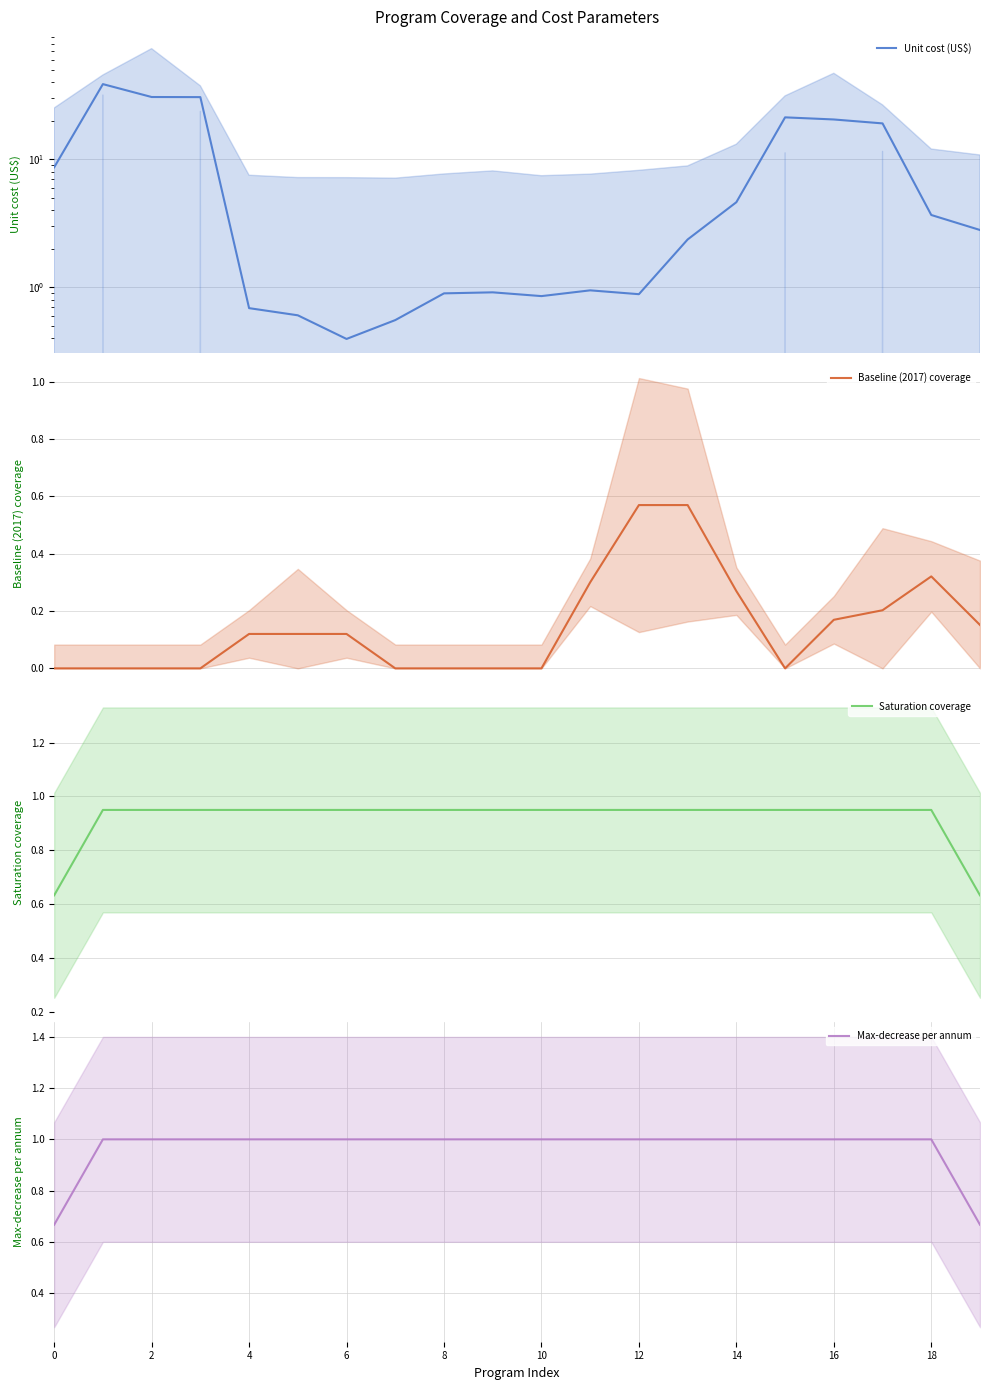

At which label is Unit cost (US$) closest to 19?

17